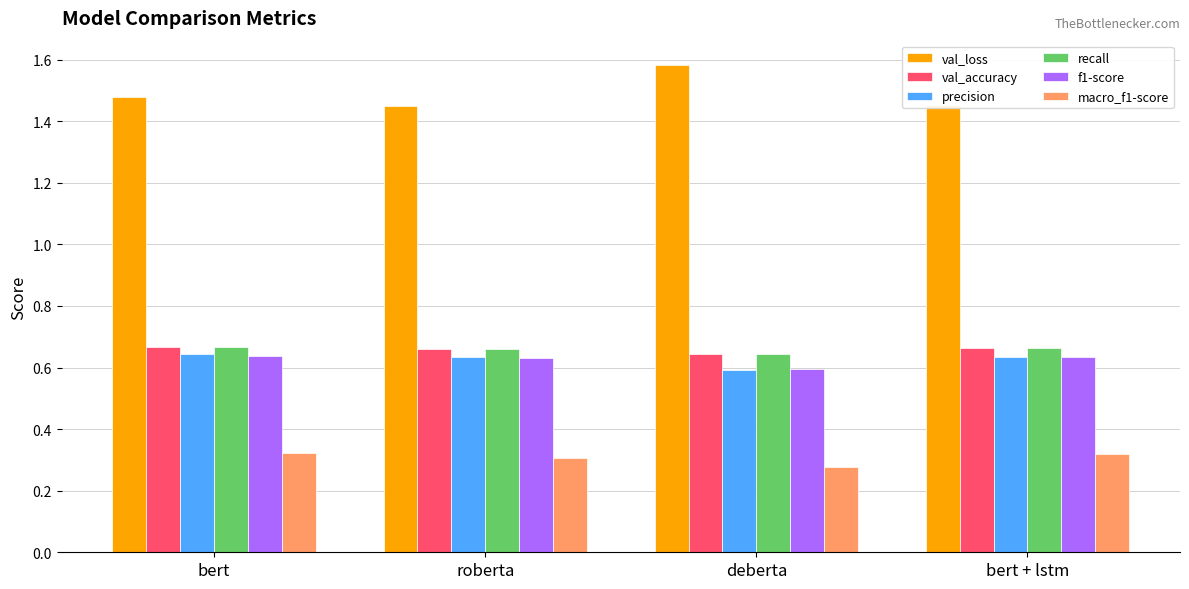

What is the label of the 1st bar from the left?

bert